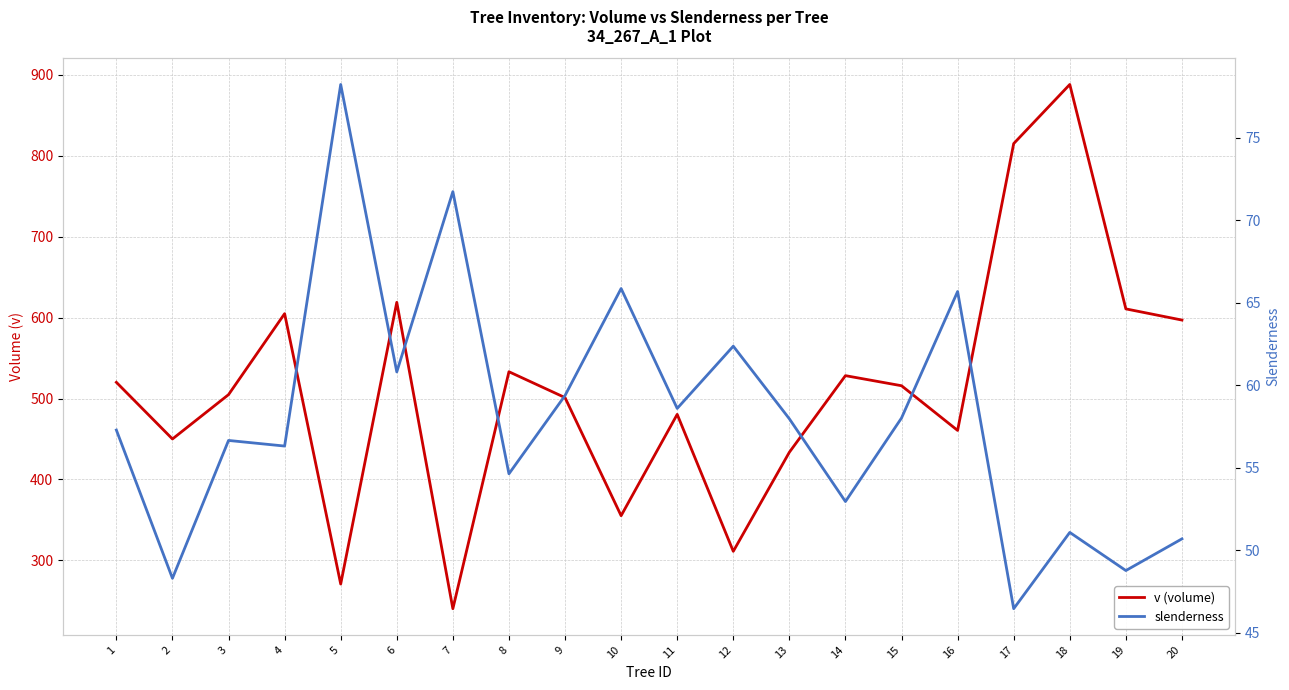

Which series has the largest range (max minus min)?

v (volume)